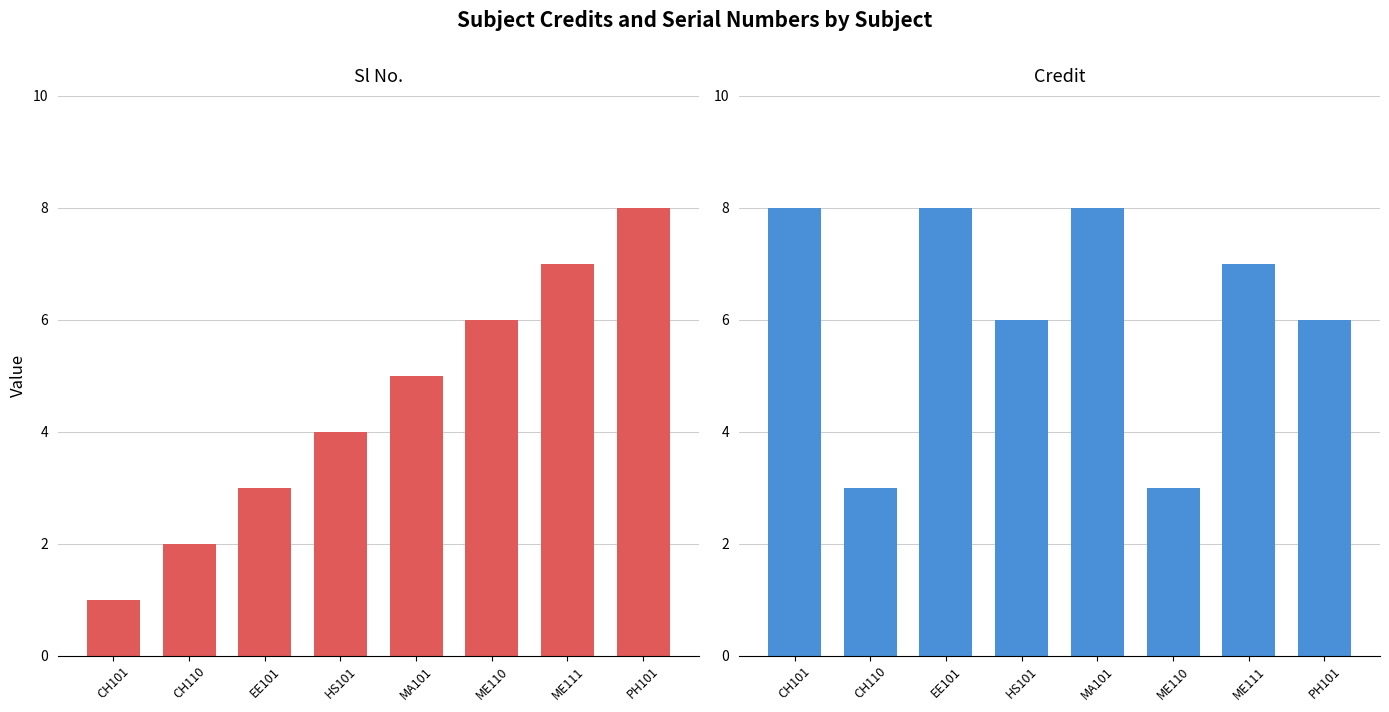

What is the highest value of the Credit series?

8